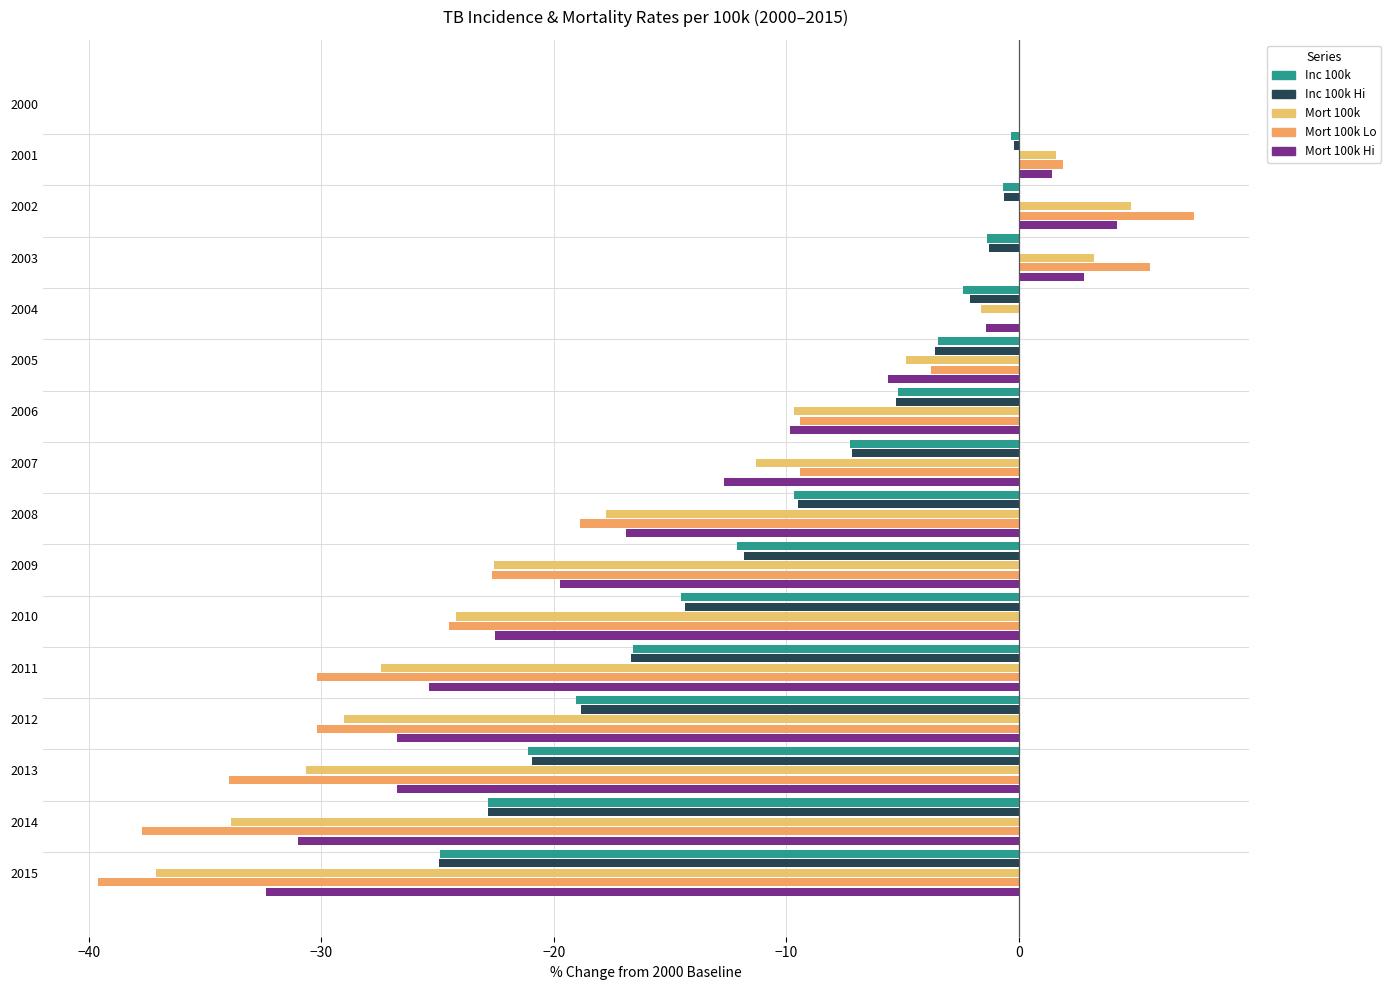

How many distinct data groups are displayed?

5